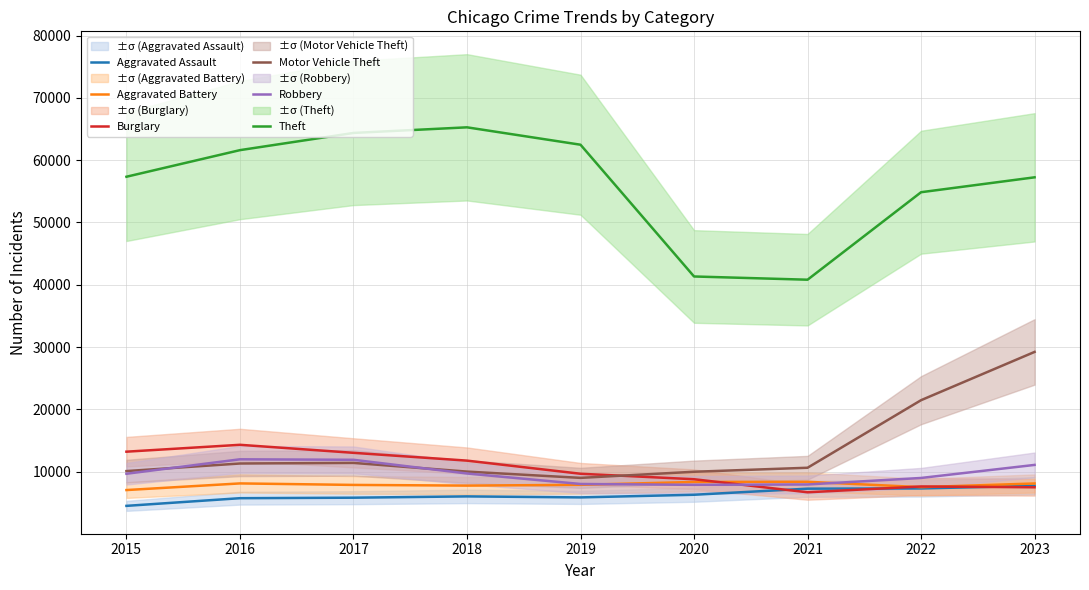

How many values in the Aggravated Assault series are below 6001?

4